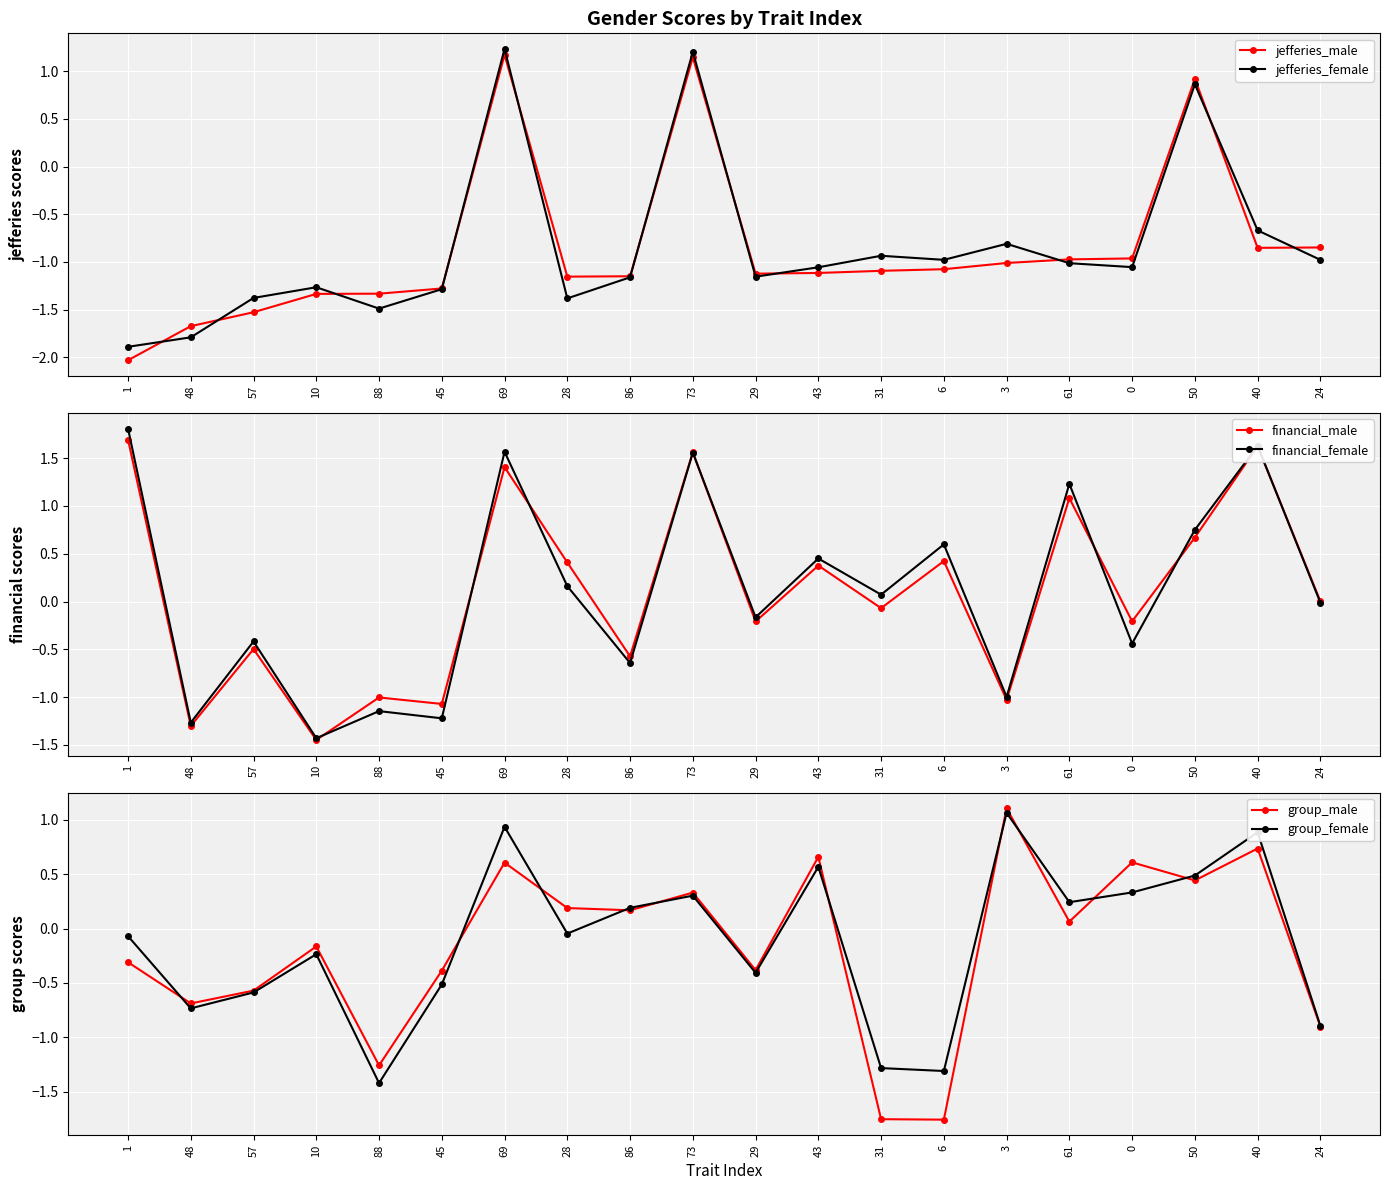

True or false: financial_female and group_male intersect in this chart.

True